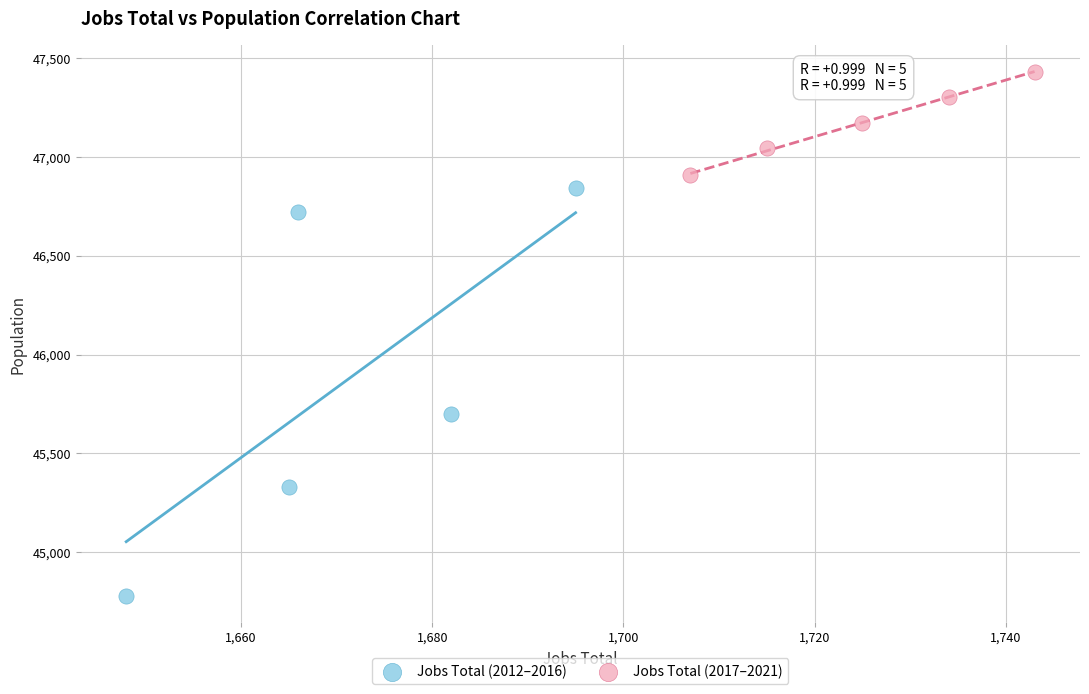

Which series has the widest spread of Y values?

Jobs Total (2012–2016)